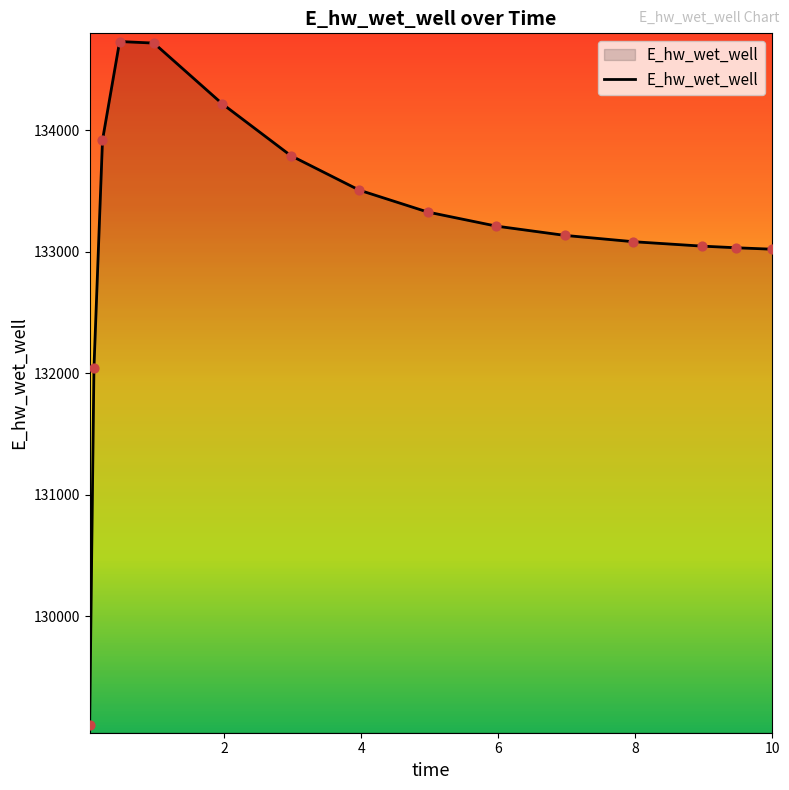

What is the minimum value shown in the chart?

129107.9